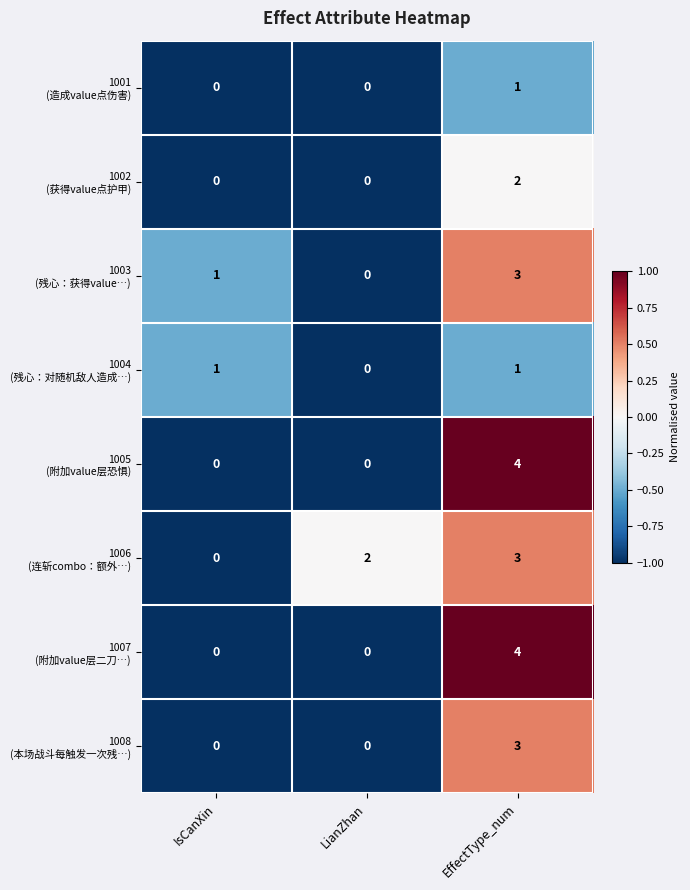

At which category is the sum across all series the highest?

EffectType_num